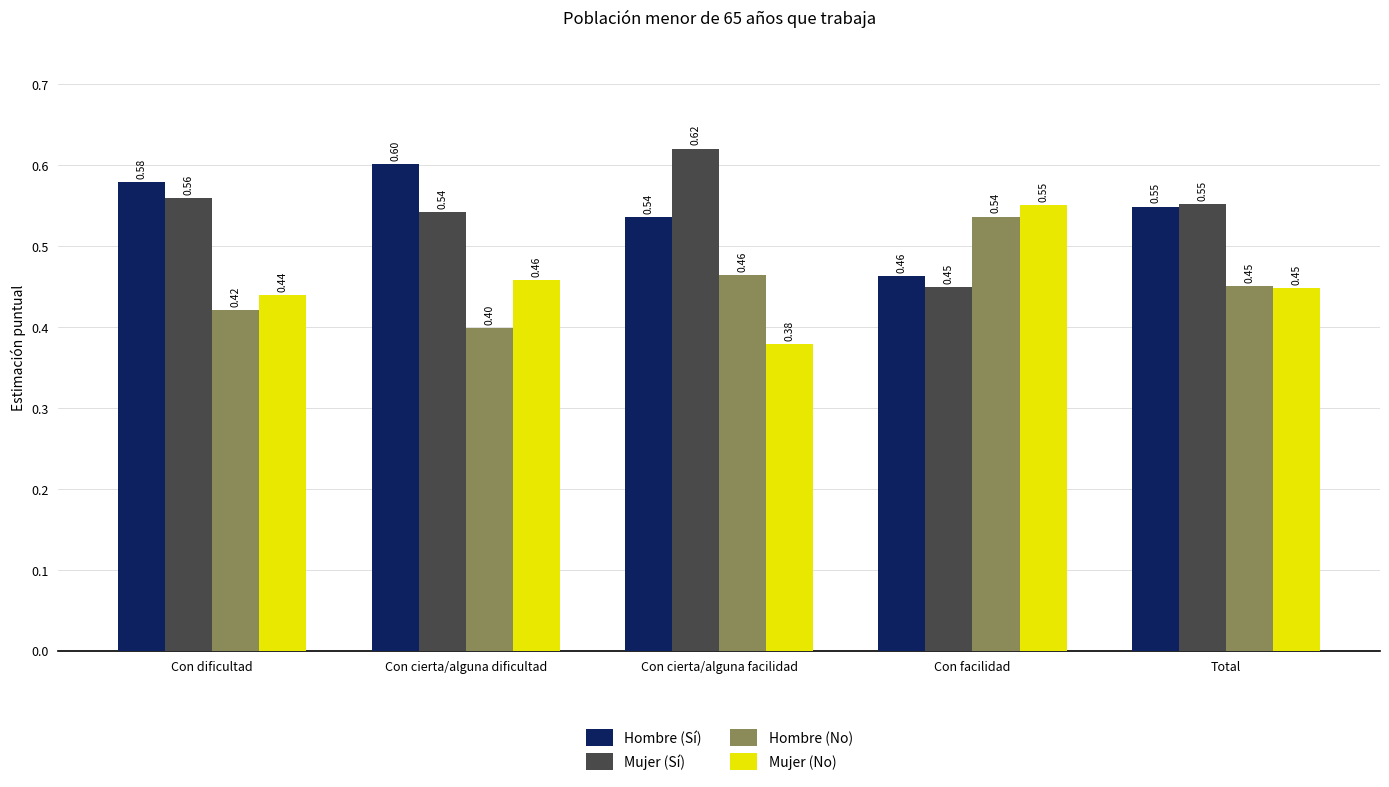

How many bars are there in total?

20